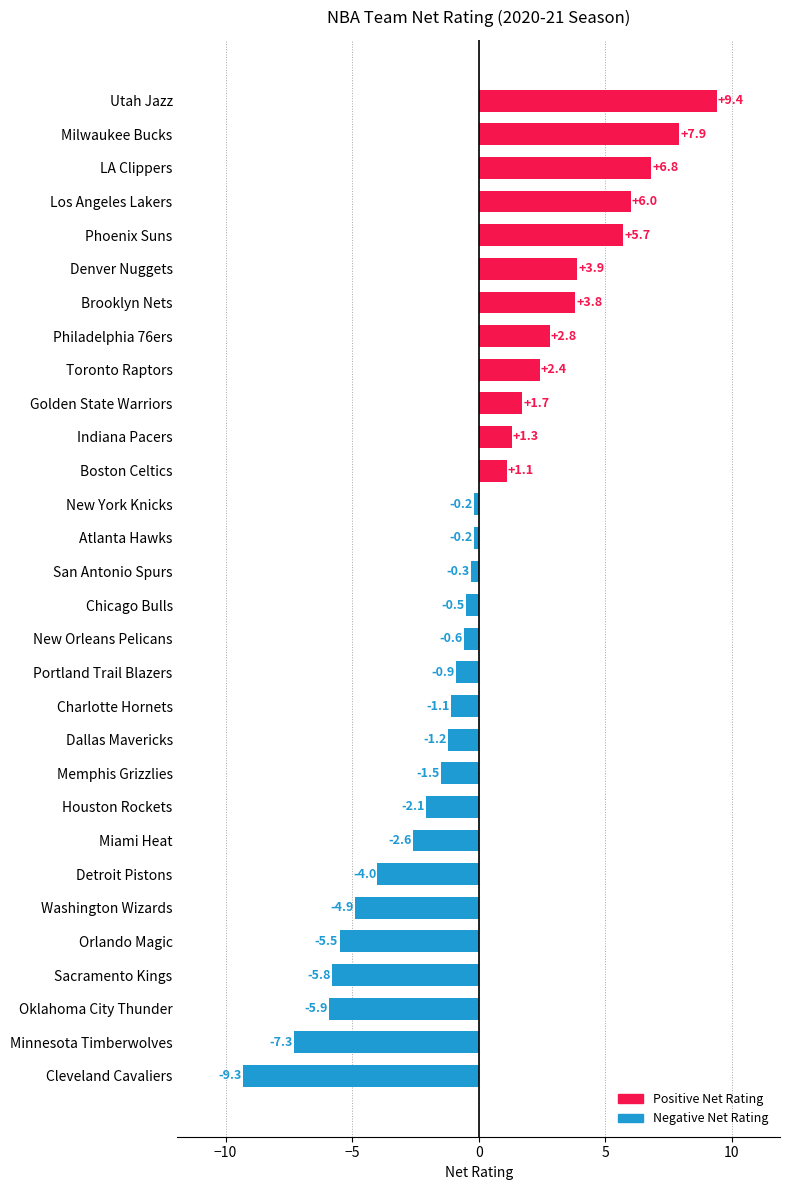

Which has a higher value, Portland Trail Blazers or Dallas Mavericks?

Portland Trail Blazers